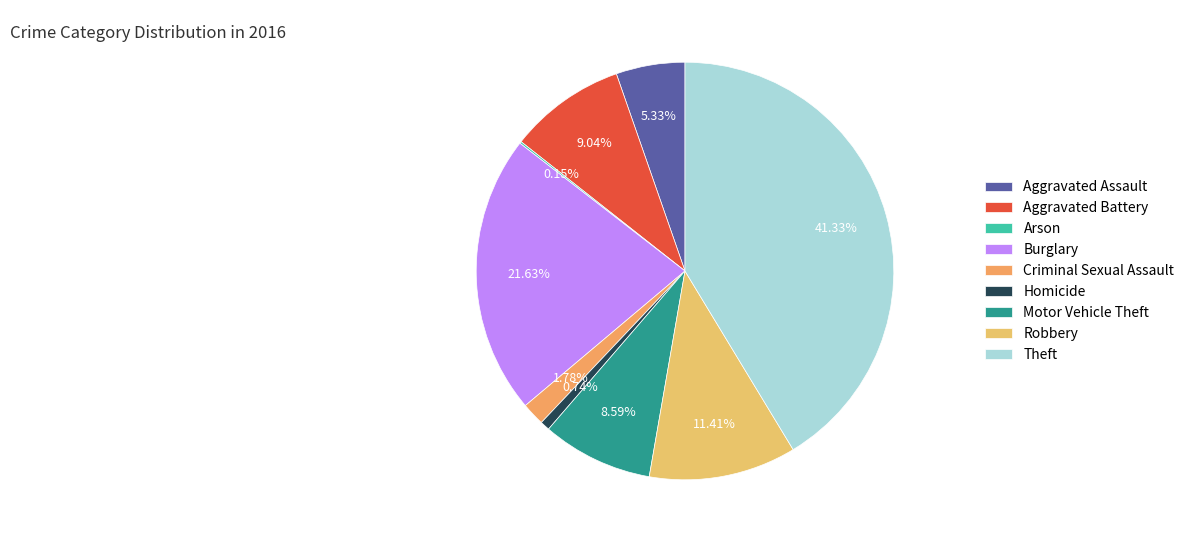

Rank the categories by value from lowest to highest.

Arson, Homicide, Criminal Sexual Assault, Aggravated Assault, Motor Vehicle Theft, Aggravated Battery, Robbery, Burglary, Theft